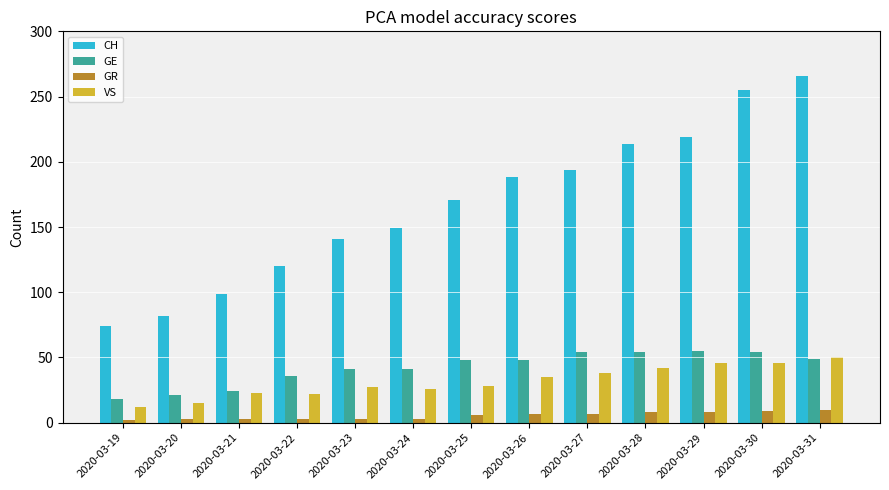

What is the difference between the maximum and second lowest values in the GR series?

7